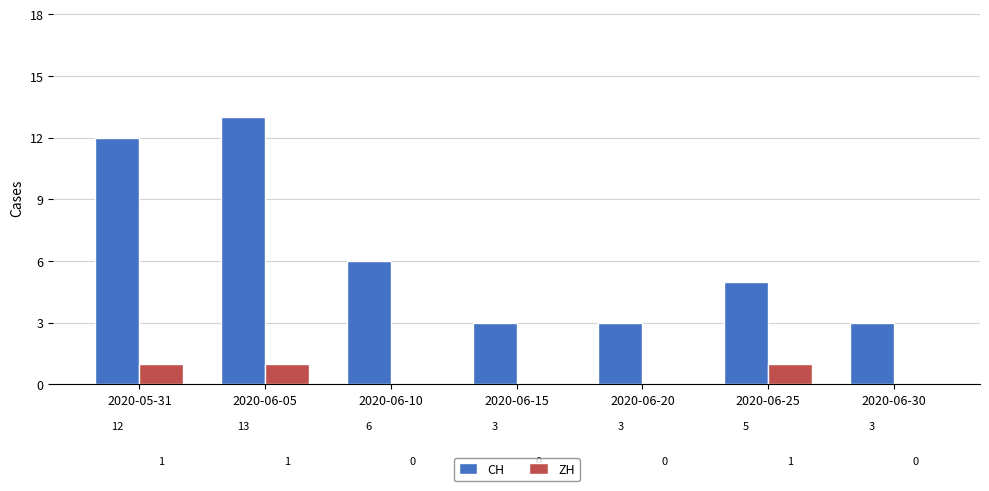

Are the bars horizontal?

No